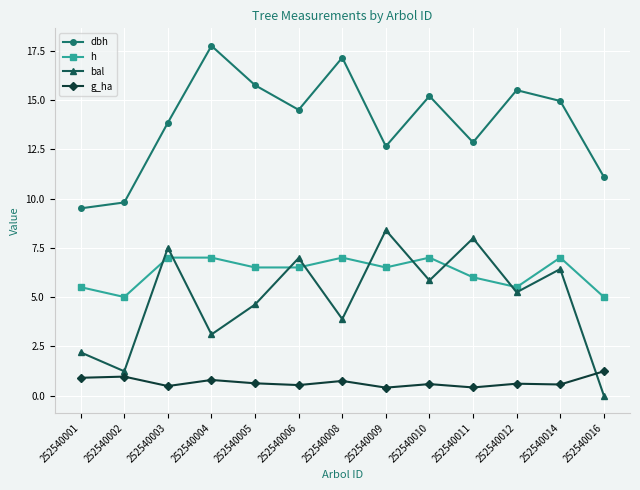

What is the sum of the dbh values at 252540014 and 252540002?

24.8